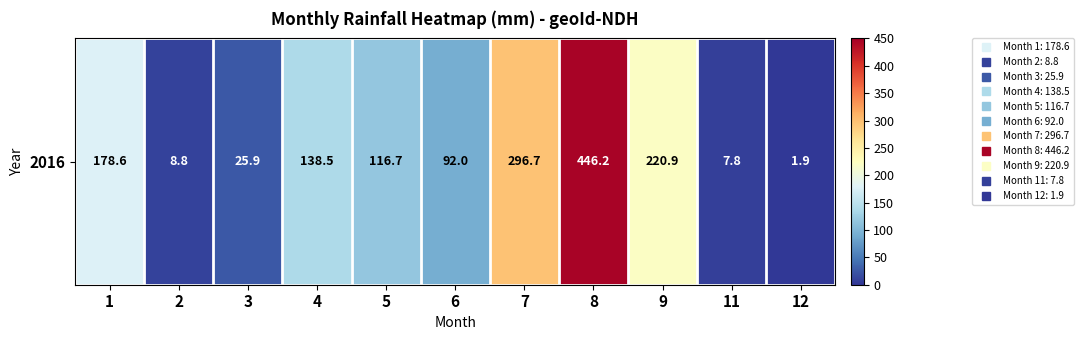

List the labels in order of value, smallest first.

12, 11, 2, 3, 6, 5, 4, 1, 9, 7, 8